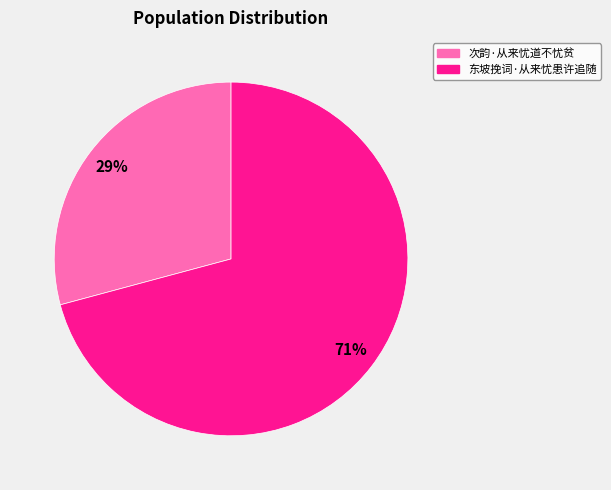

Count the number of slices in the pie.

2